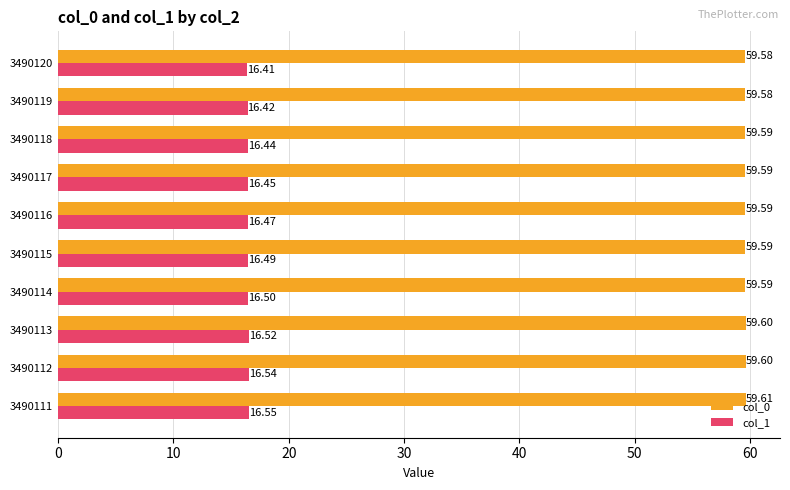

Which series has the largest total across all categories?

col_0